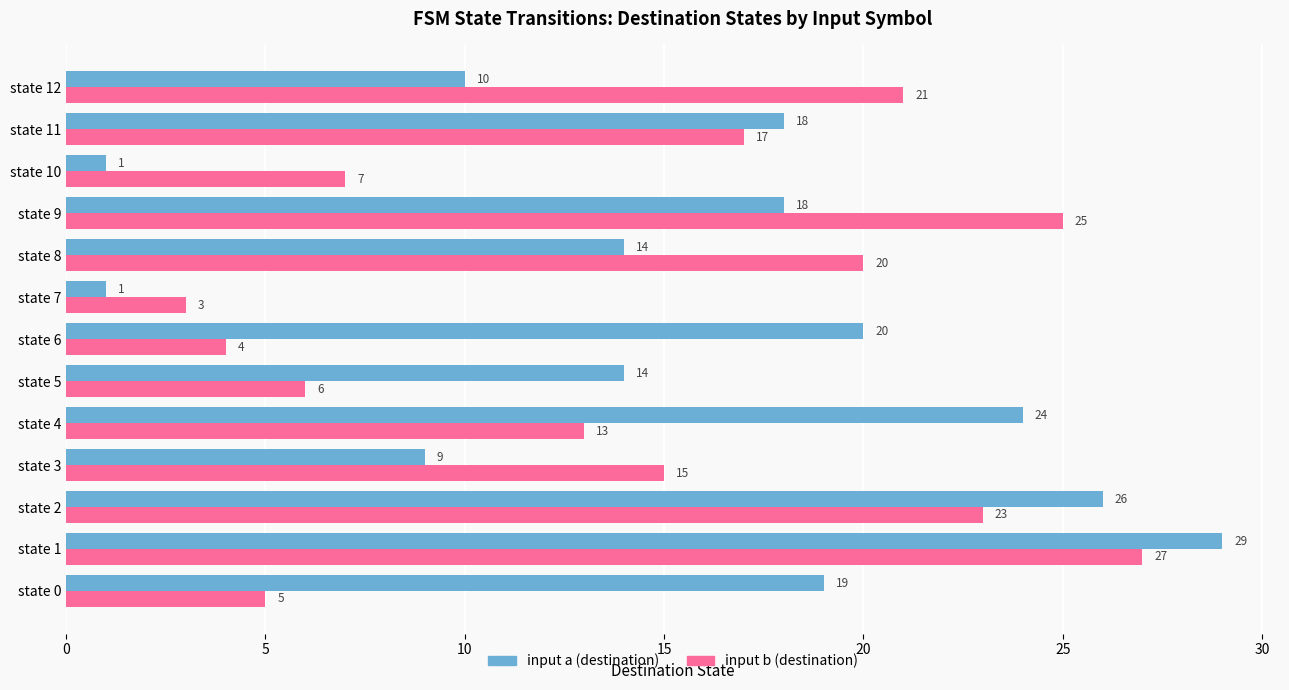

What is the average value of the input b (destination) series?

14